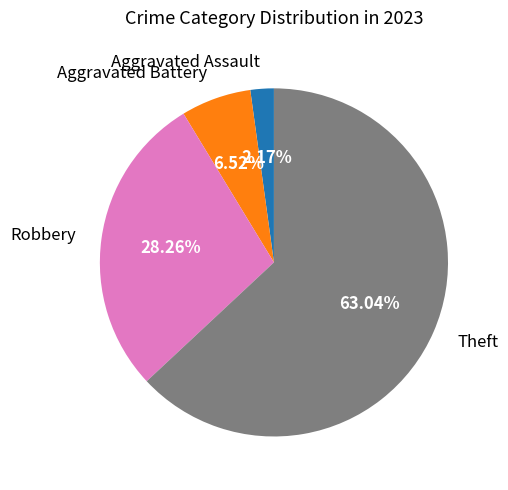

How many slices are in this pie chart?

4